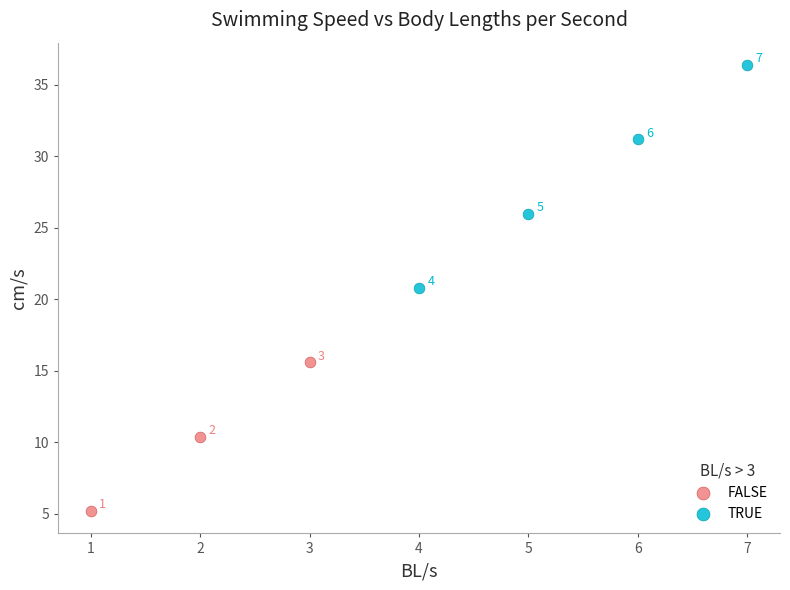

What are all the series names shown in the legend?

FALSE, TRUE